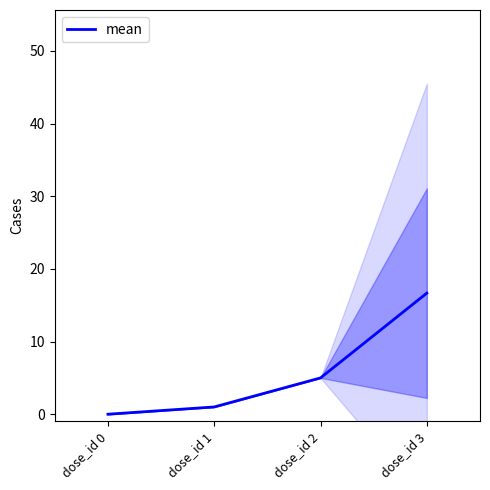

True or false: there are more than 2 points higher than both neighbors.

False